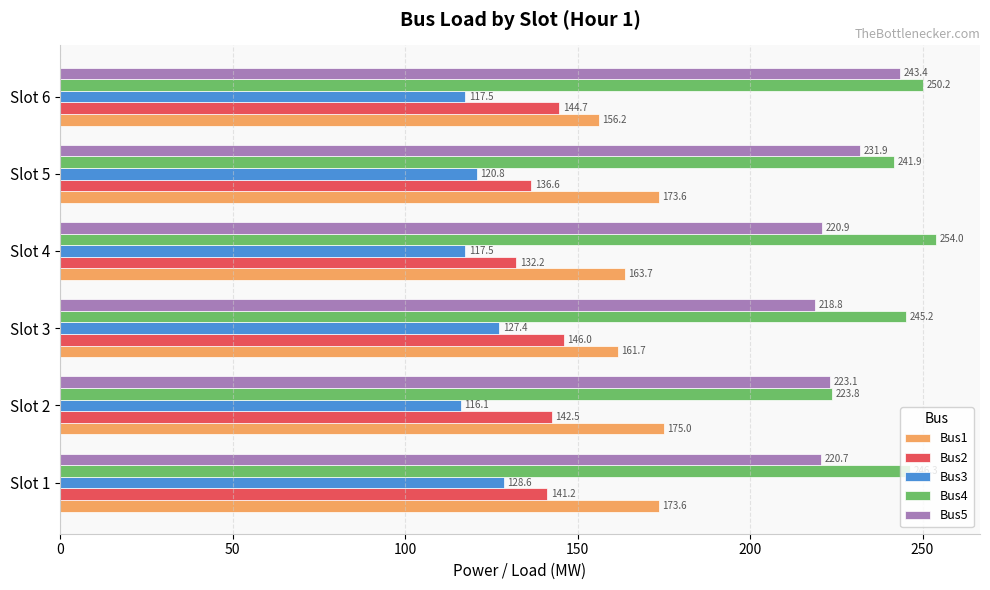

What is the difference between the highest and lowest values at Slot 2?

107.7